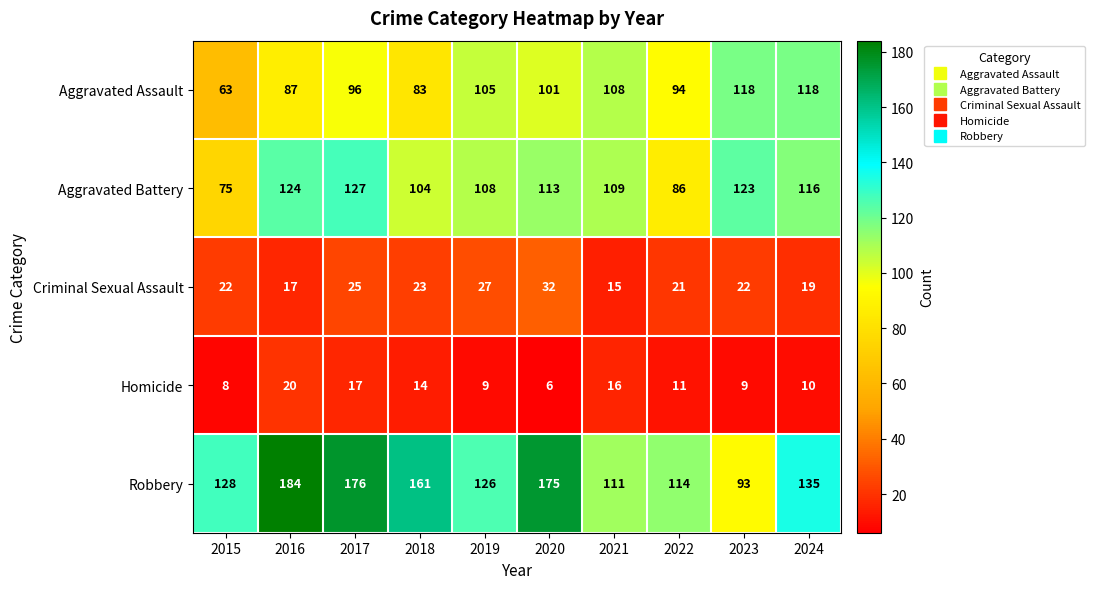

What is the sum of the Criminal Sexual Assault values at 2017 and 2022?

46